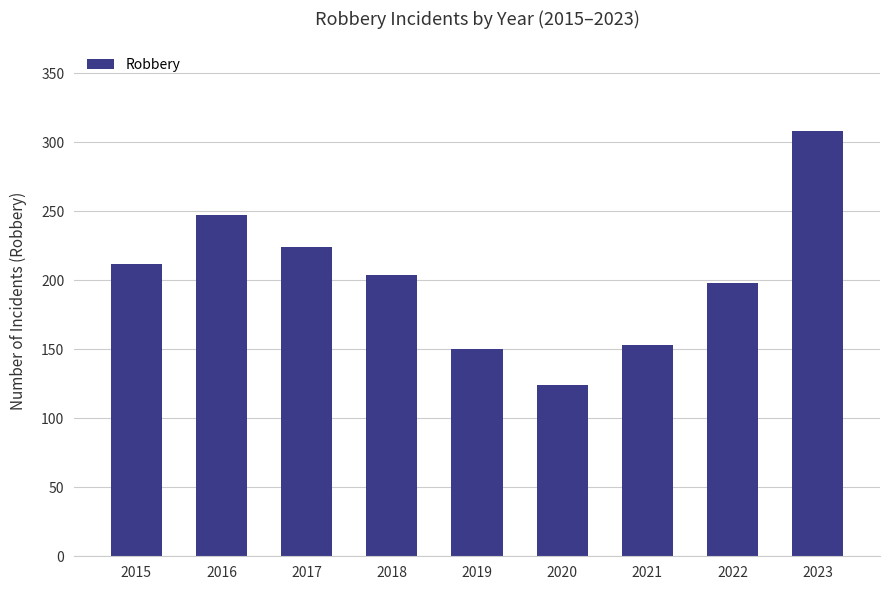

What is the minimum value shown in the chart?

124